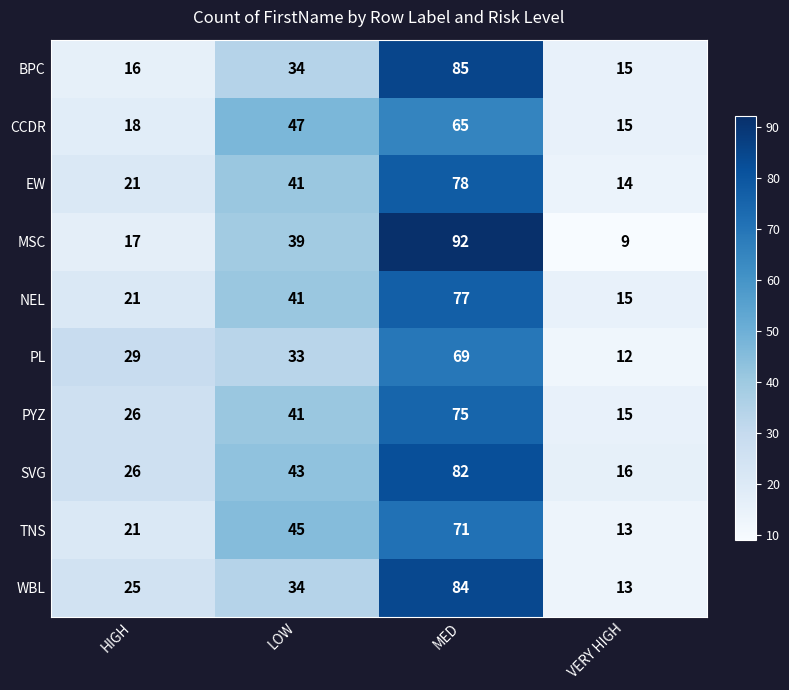

What is the difference between the highest and lowest values at VERY HIGH?

7